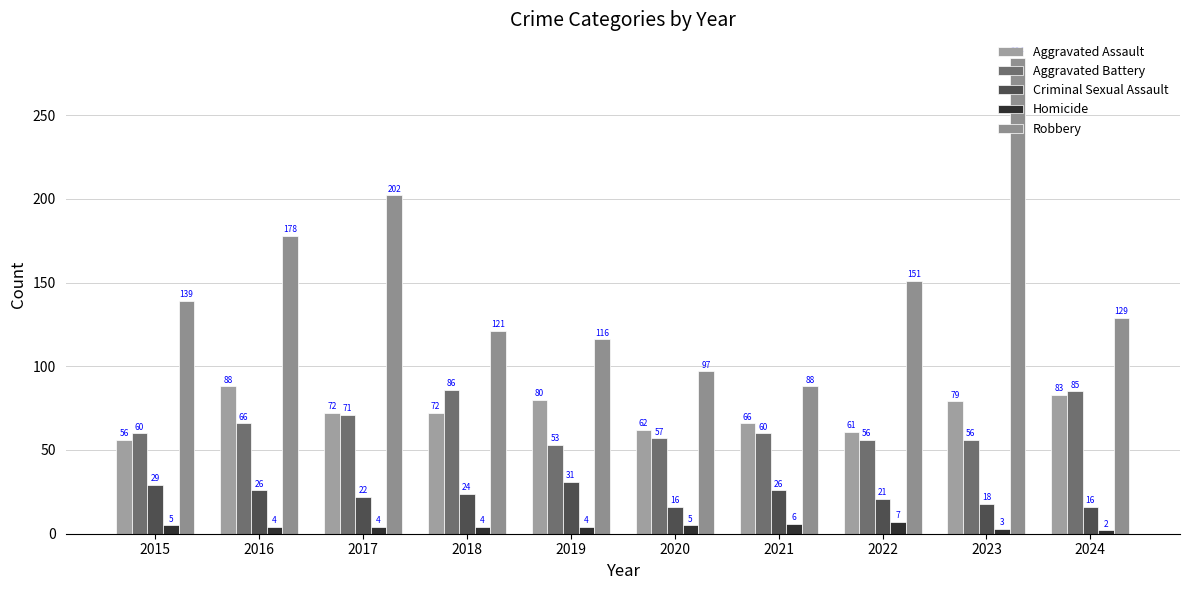

Between 2015 and 2016, which is larger?

2016